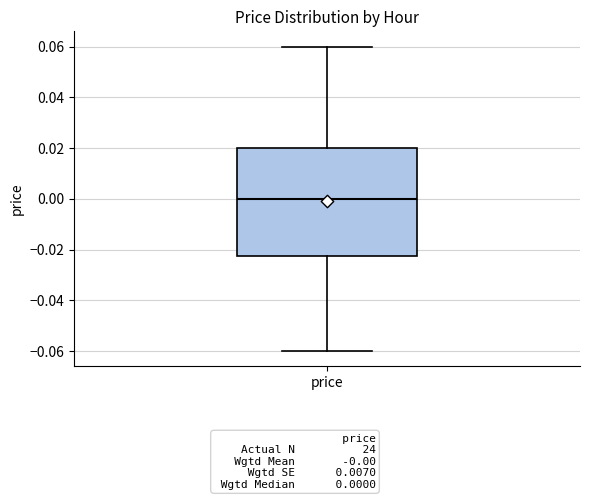

Transcribe this box plot: give where the median line is, the range the box spans, and where the two whiskers end, as read against the y-axis. The values are not printed on the chart, so give them approximately, as read against the axis.

median 0.000, box -0.022 to 0.020, whiskers -0.060 to 0.060